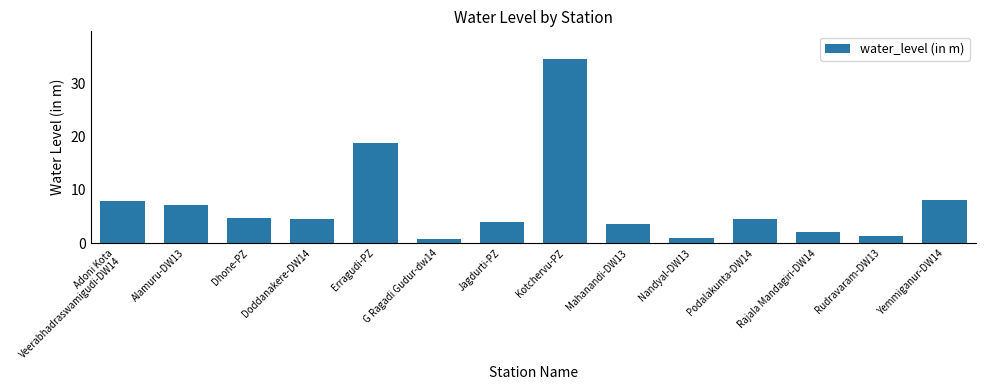

What is the value of the 2nd bar from the left?

7.1